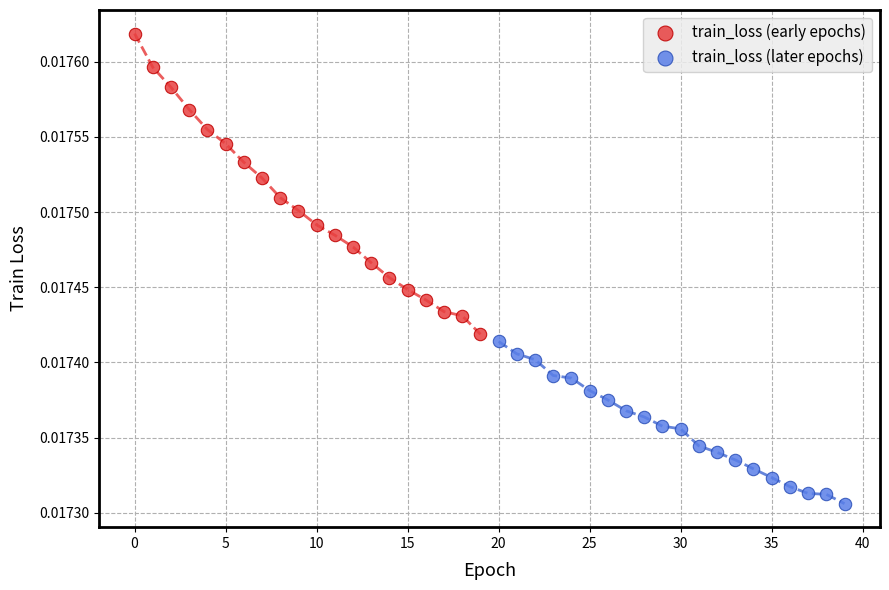

Which series contains the lowest Y value?

train_loss (later epochs)